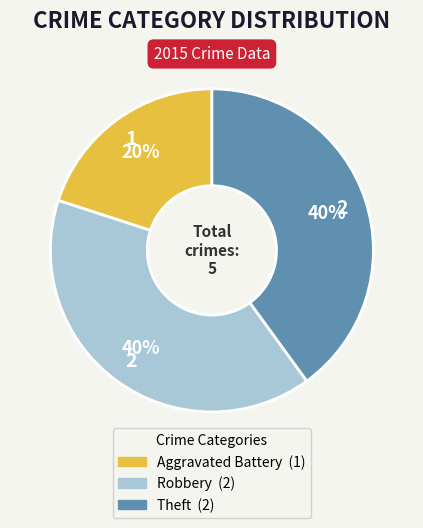

True or false: Aggravated Battery accounts for 32% of the total.

False